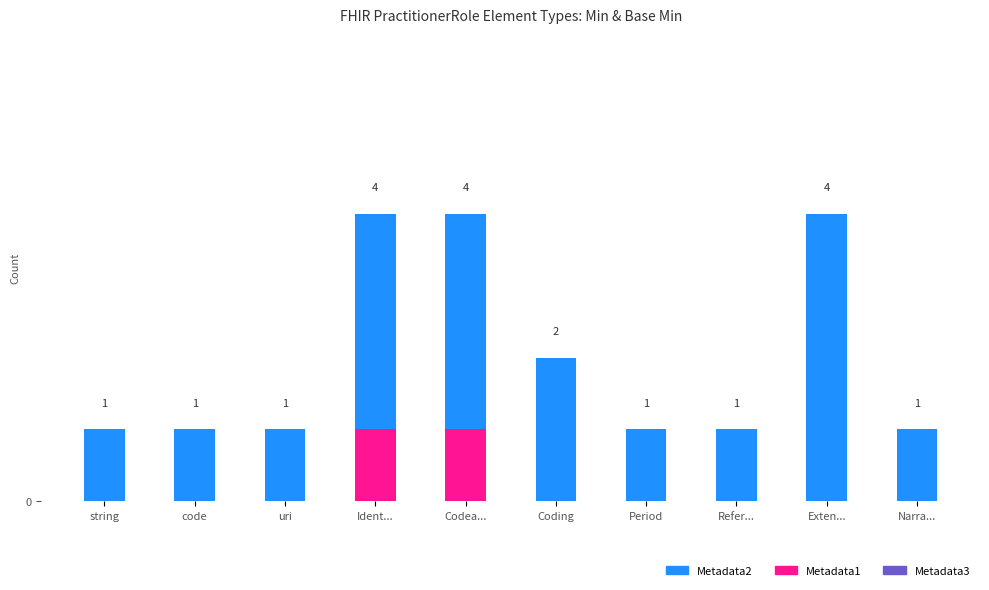

Rank the series at Coding from lowest to highest value.

Metadata3, Metadata1, Metadata2